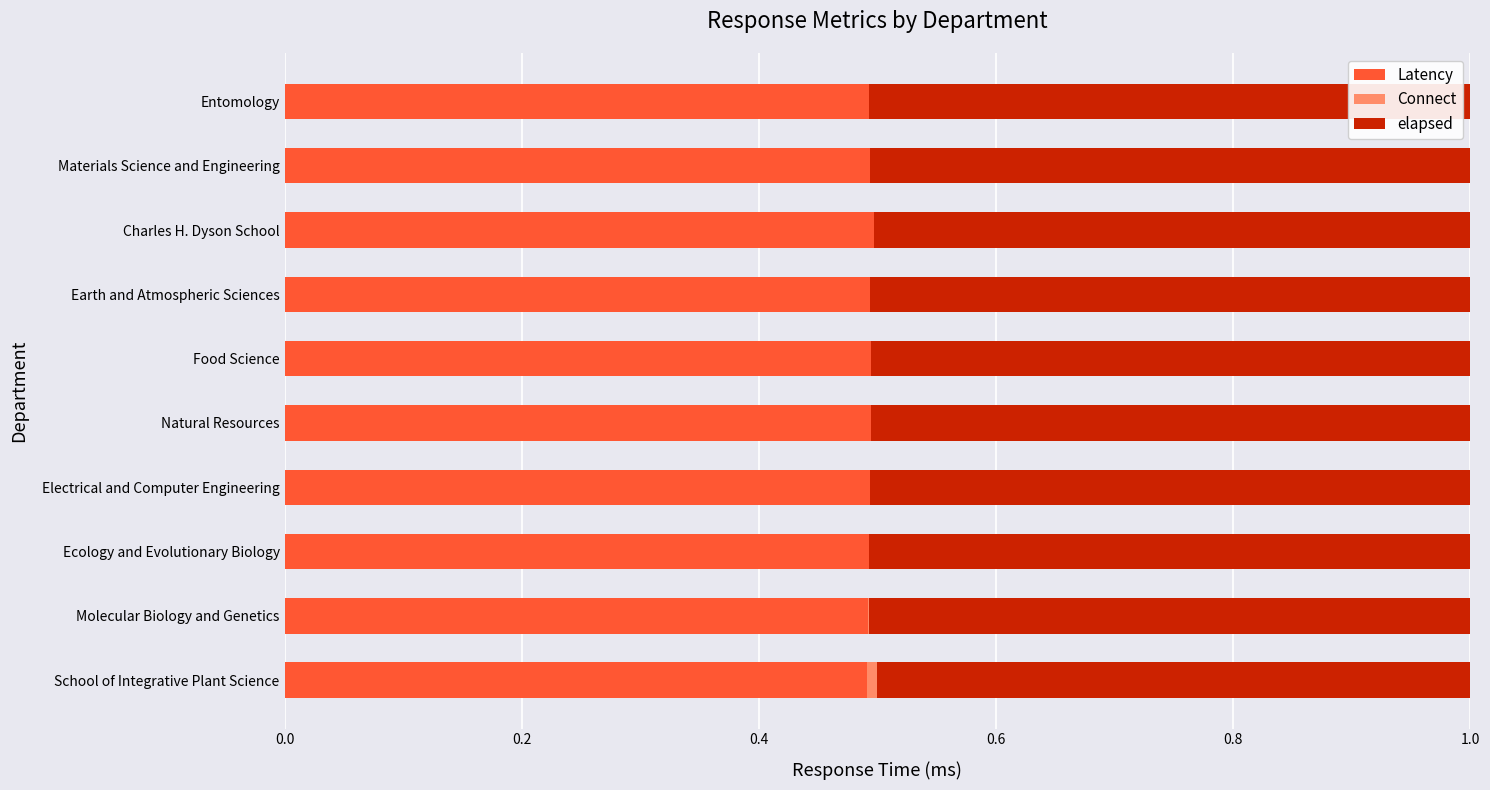

What is the approximate value of Latency at Entomology?

0.5